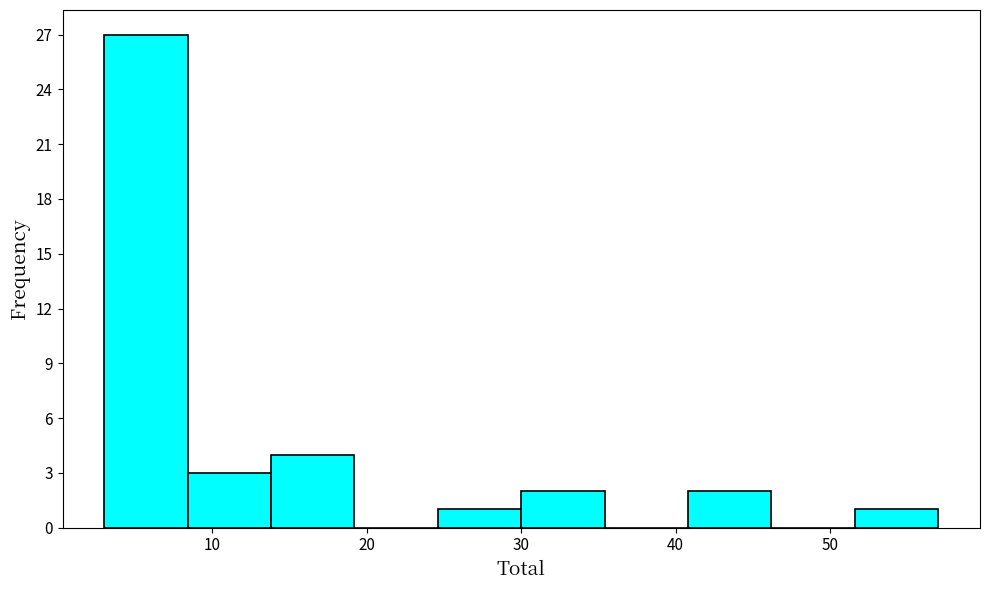

Which range on the x-axis has the tallest bar?

3.0 to 8.4